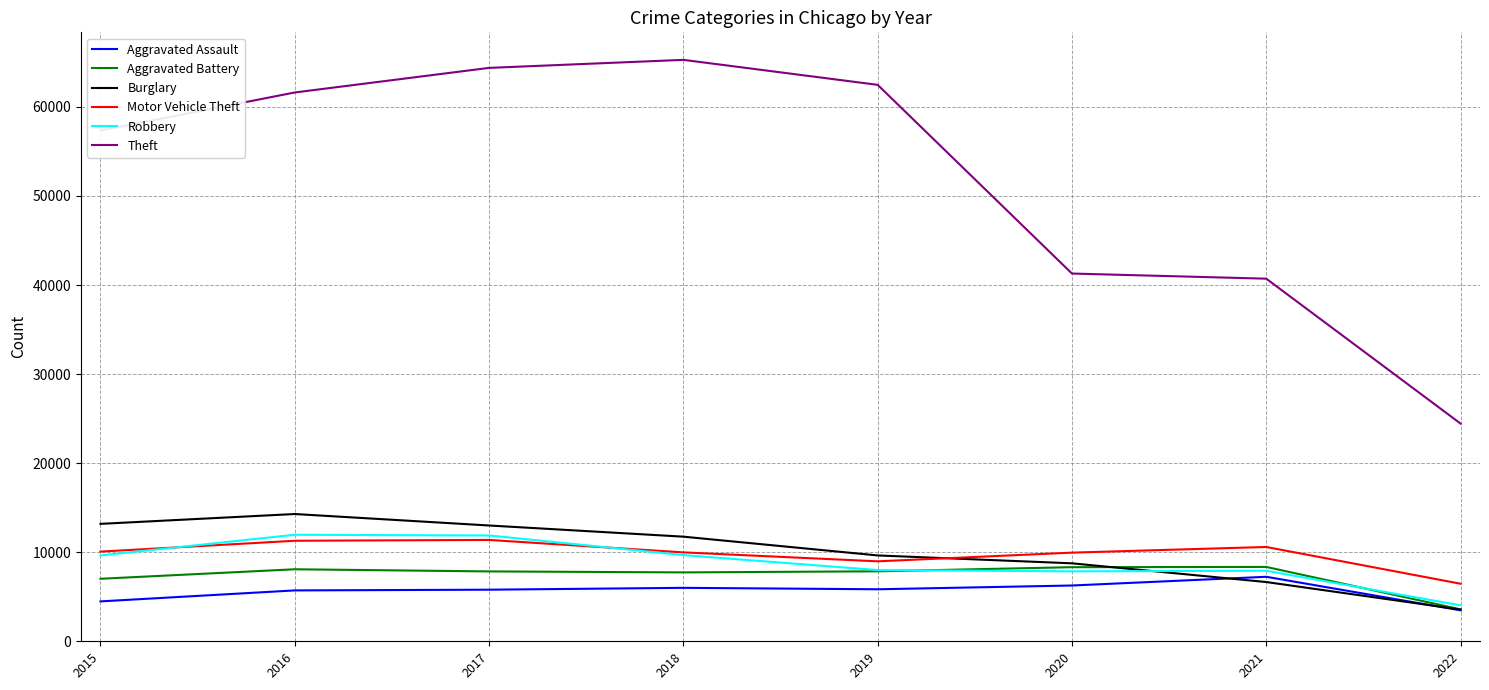

True or false: Burglary has more than 1 interior local peaks.

False